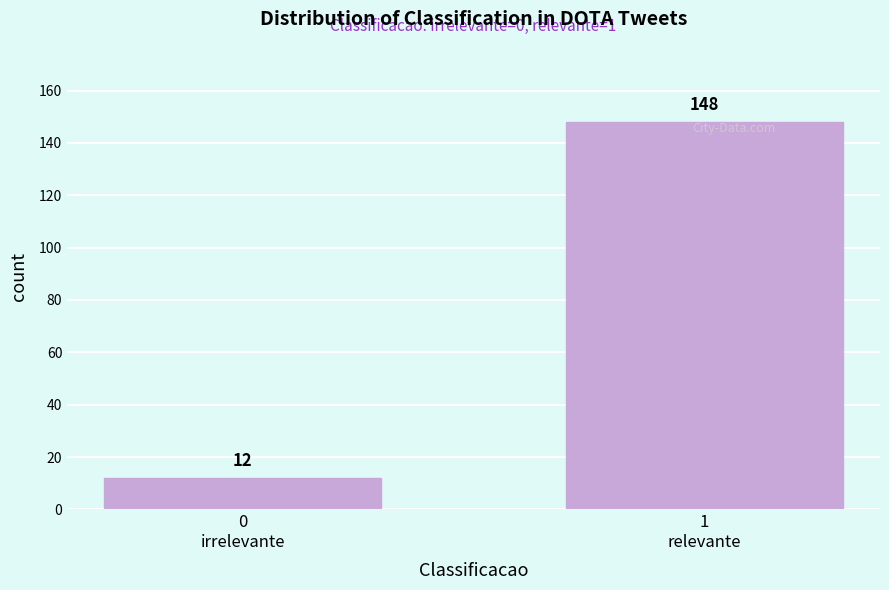

What is the difference between the maximum and minimum values?

136